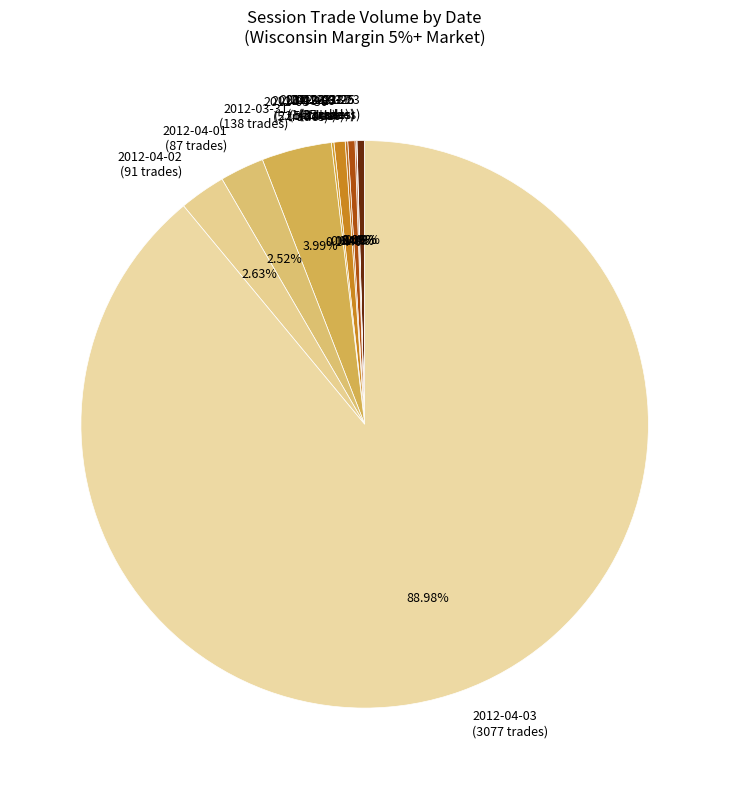

Does 2012-04-03 (3077 trades) account for over 50% of the chart?

Yes